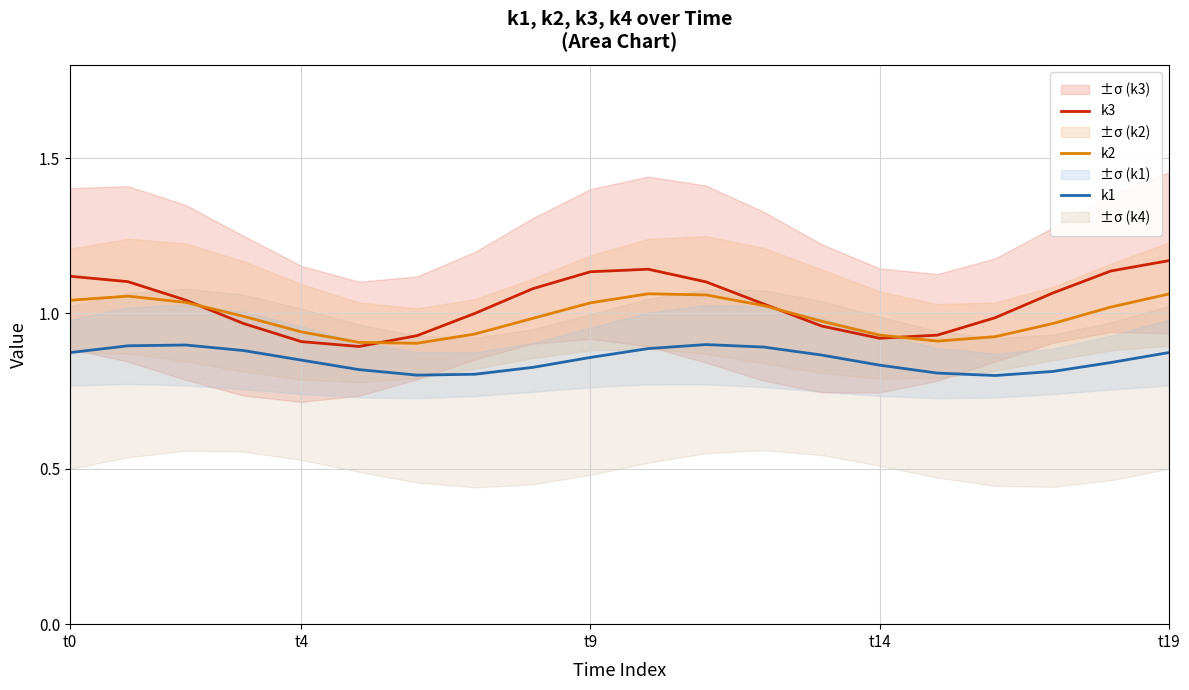

What is the difference between the second highest and minimum values in the k3 series?

0.2